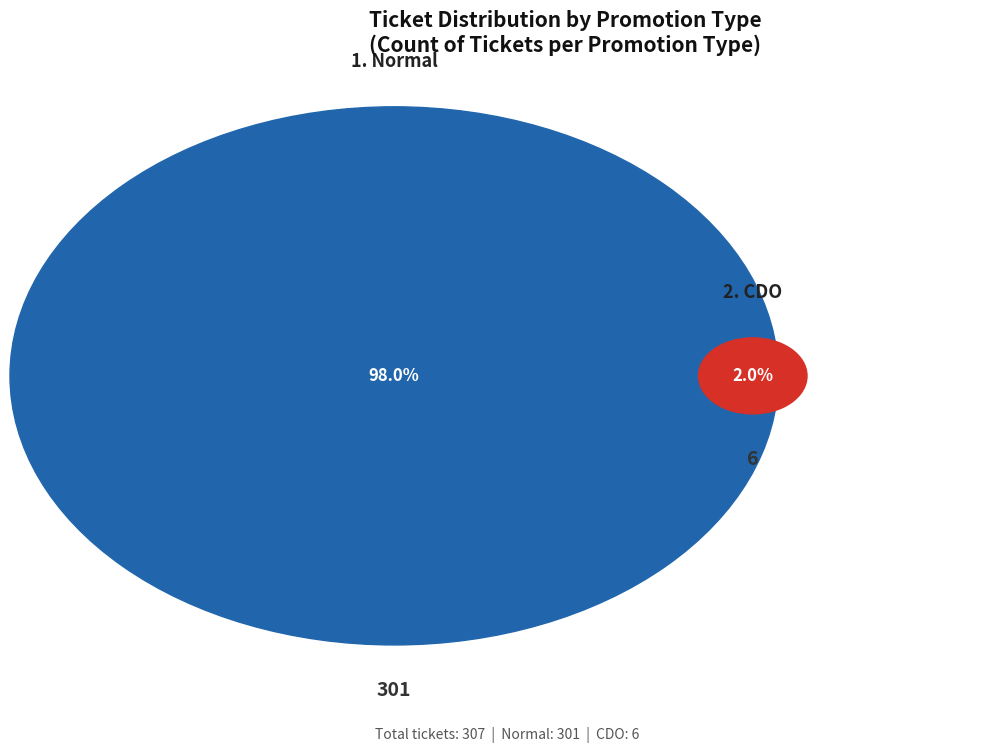

The Normal slice represents 98% of the pie. True or false?

True